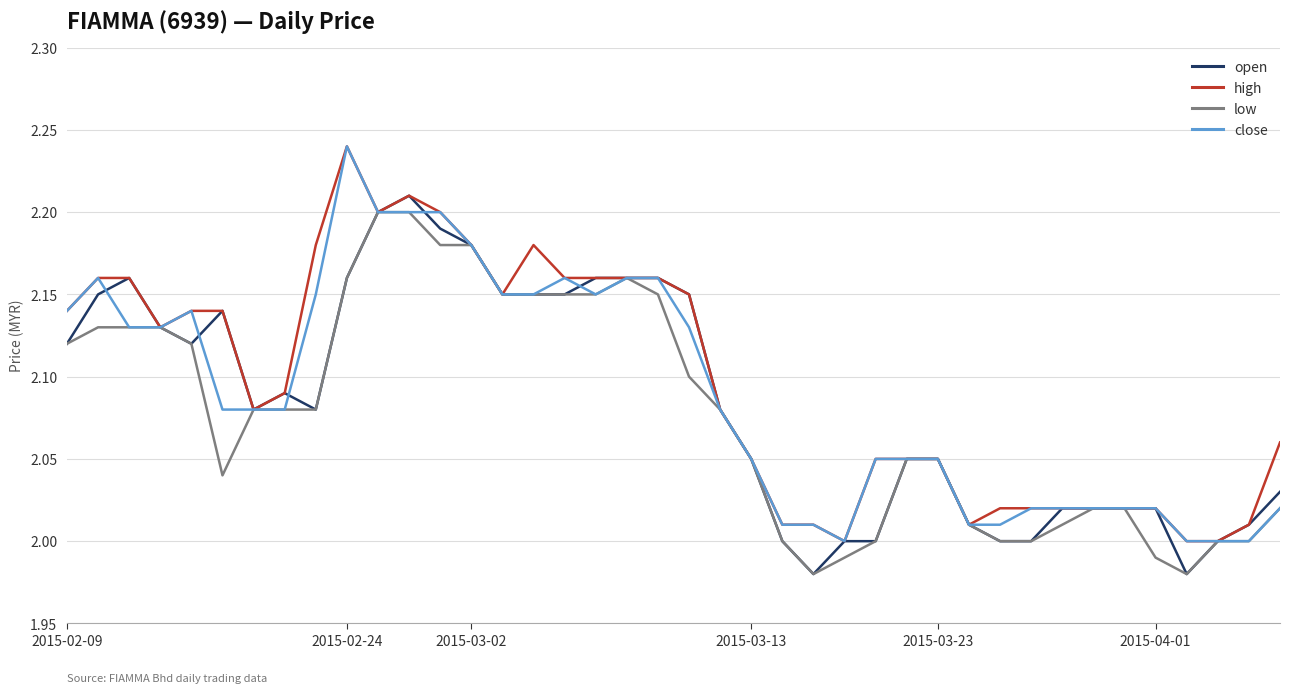

True or false: low has more than 0 interior local peaks.

True